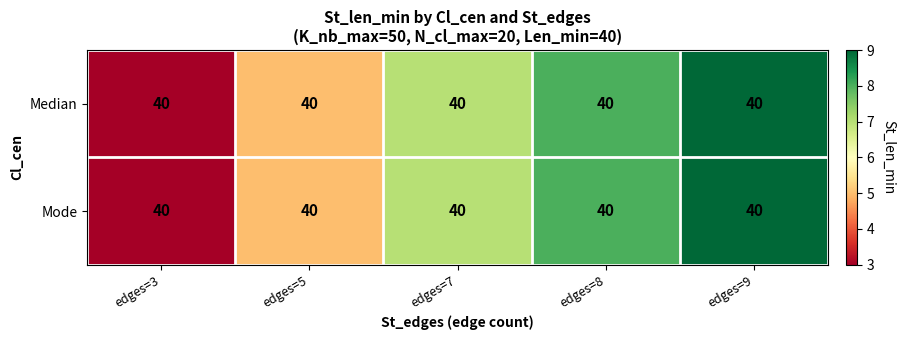

Which series changed the most between edges=3 and edges=9?

Median